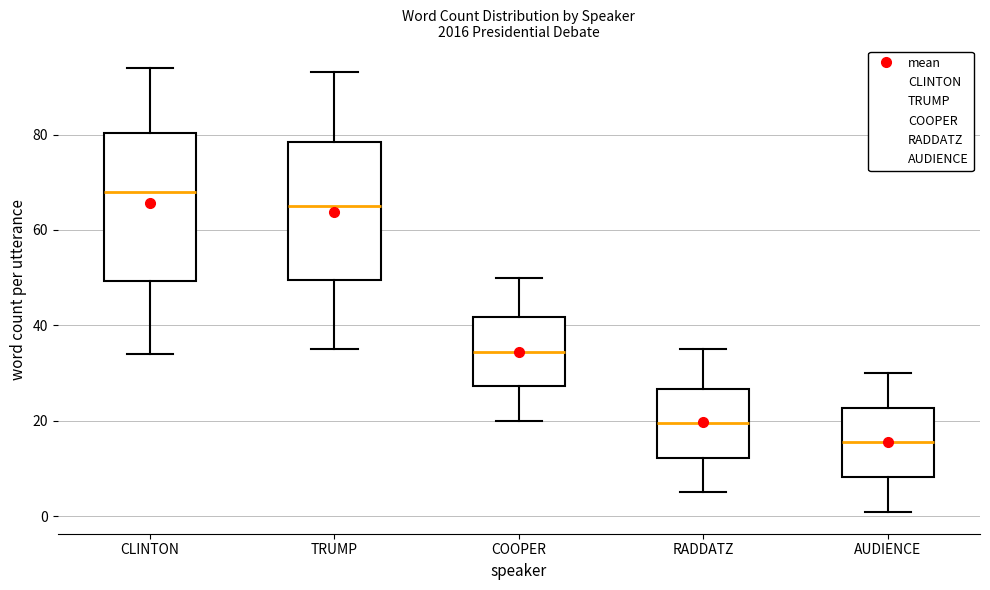

Where does the upper whisker of the box for TRUMP end on the y-axis? The values are not printed on the chart, so give them approximately, as read against the axis.

94